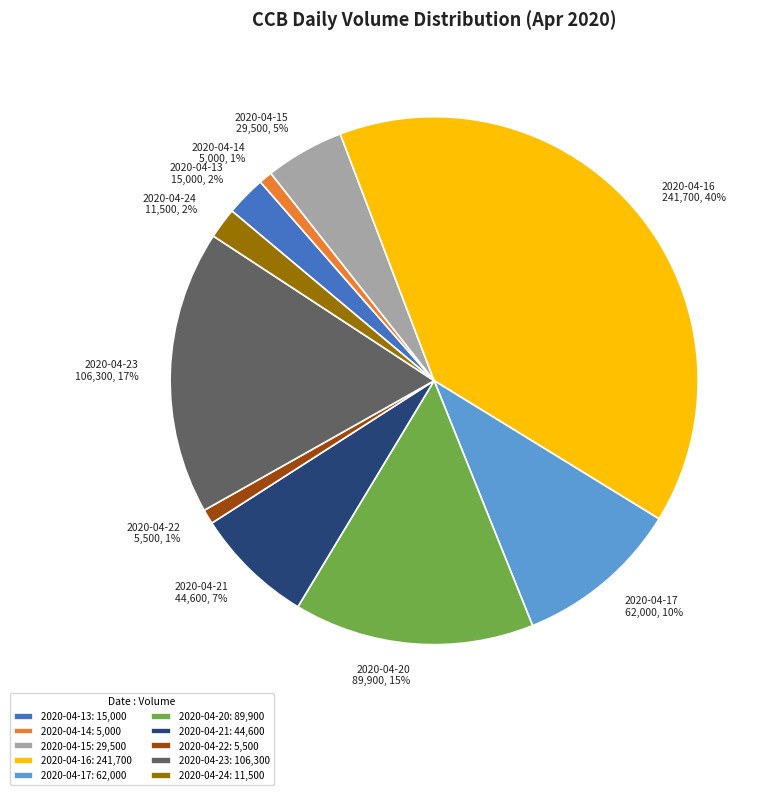

Does any single category account for the majority?

No